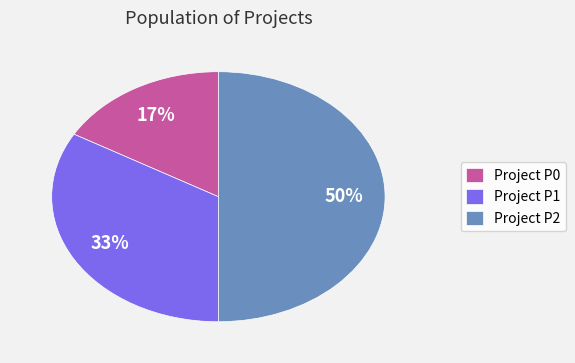

How many segments does this pie chart have?

3